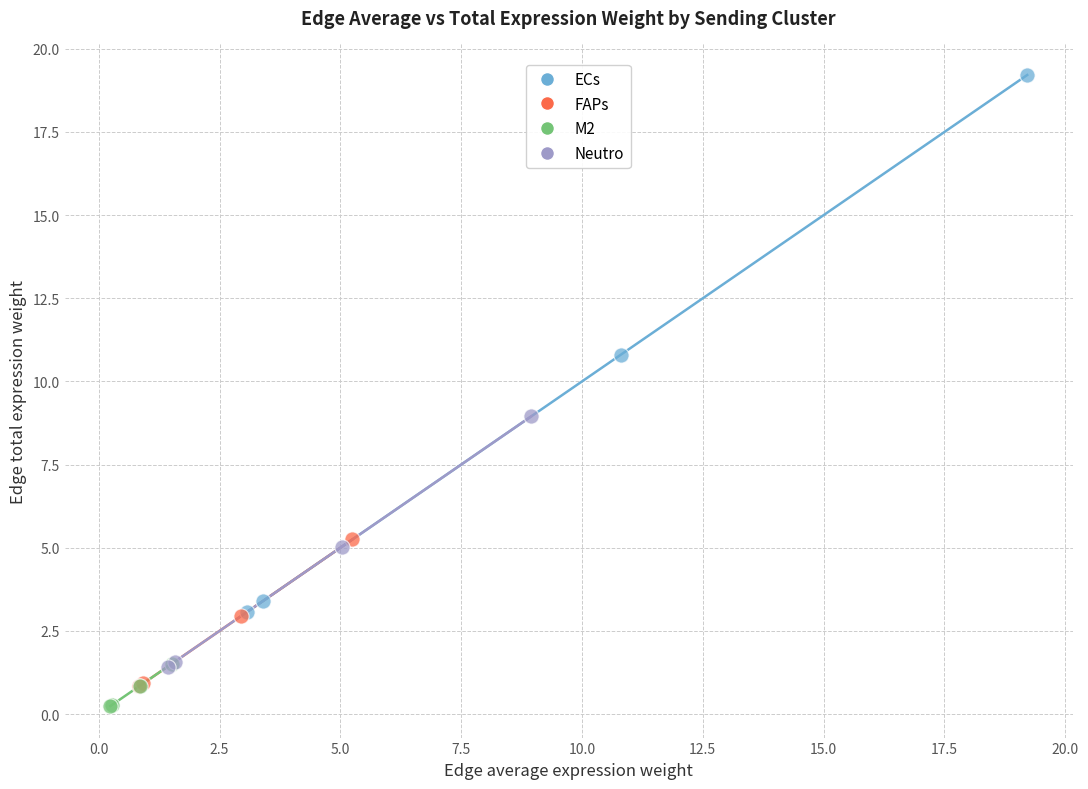

What are all the series names shown in the legend?

ECs, FAPs, M2, Neutro